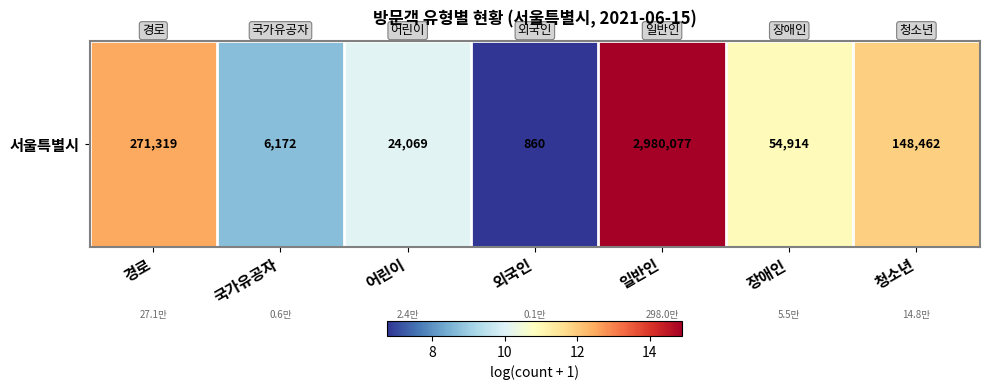

What is the sum of all values?

75.8